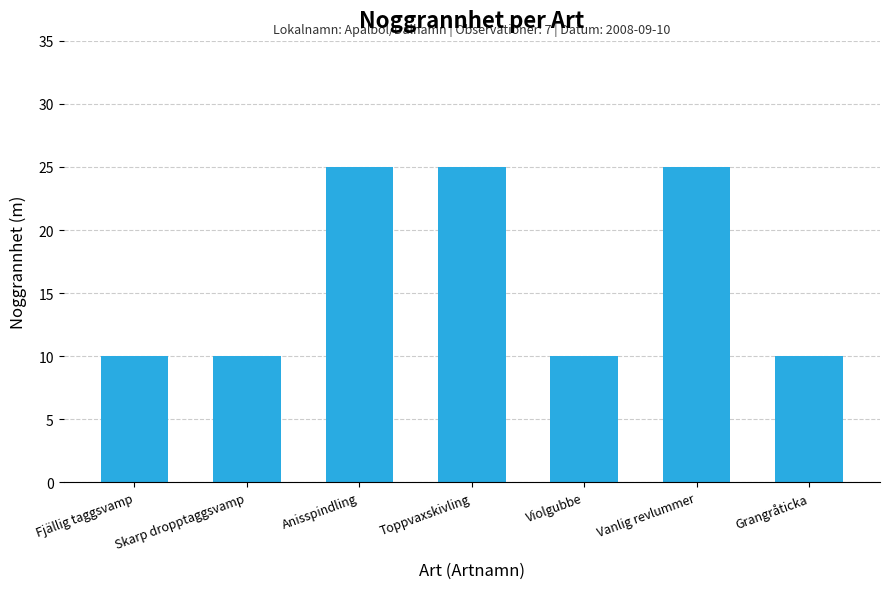

What is the ratio of the value at Violgubbe to the value at Skarp dropptaggsvamp?

1.0